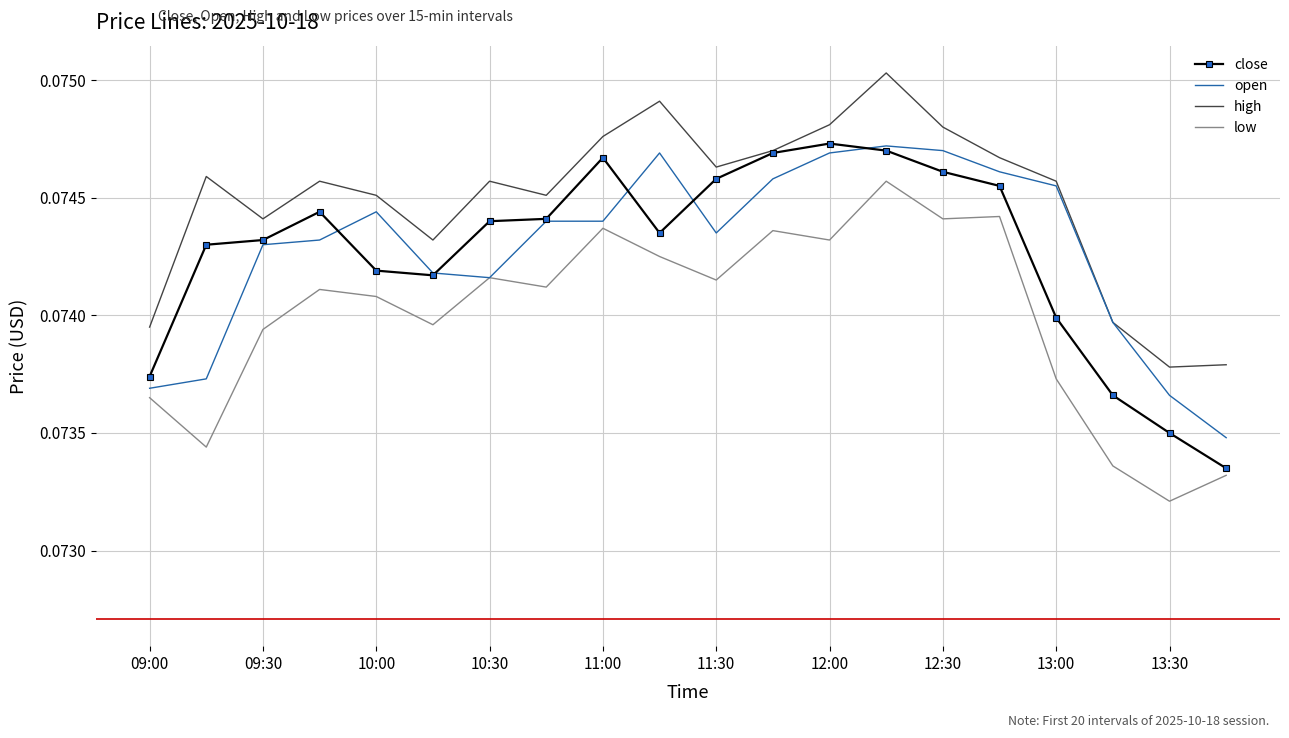

True or false: high and low intersect in this chart.

False